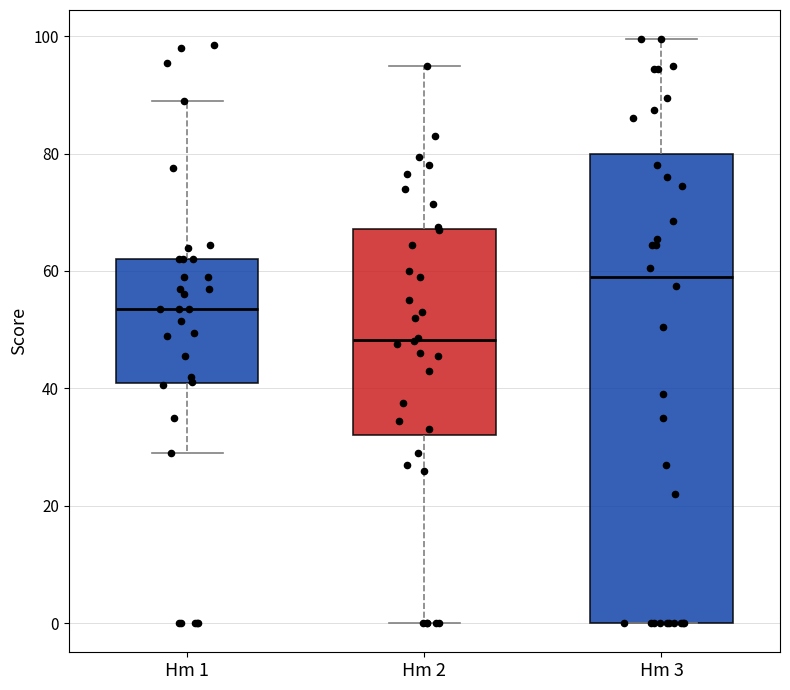

Comparing the boxes themselves (not the whiskers), which one is the tallest?

Hm 3